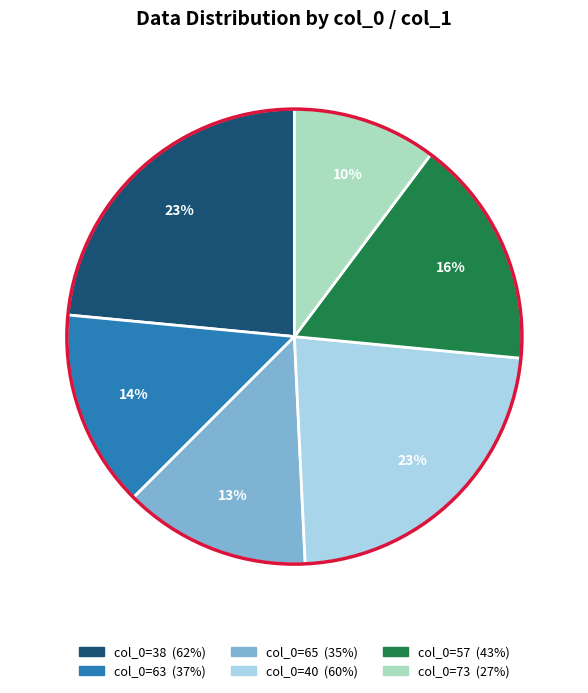

To the nearest percent, what is the average slice percentage?

17%